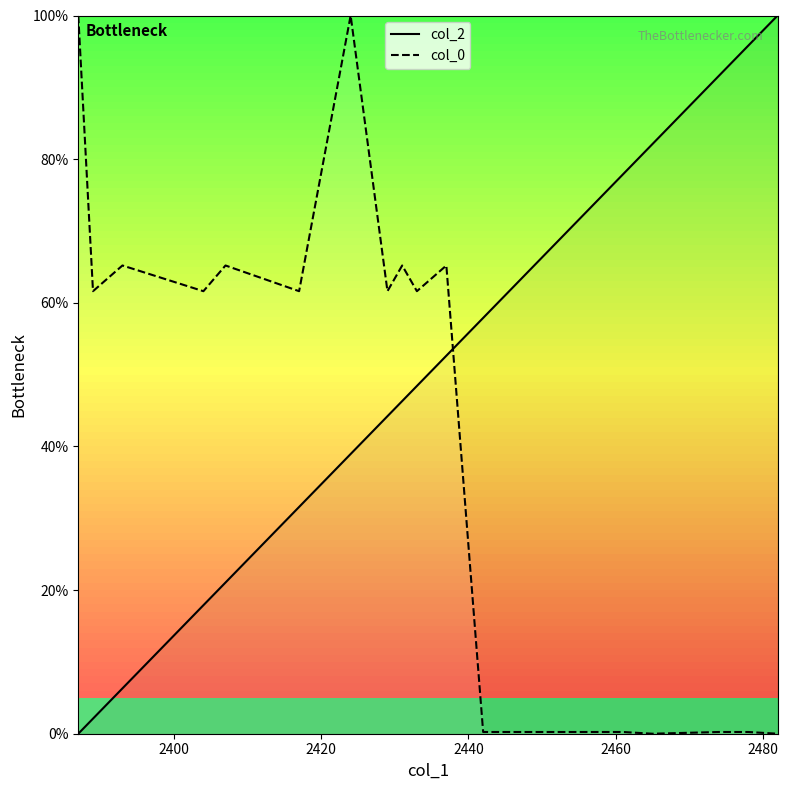

What is the highest value of the col_2 series?

100.0